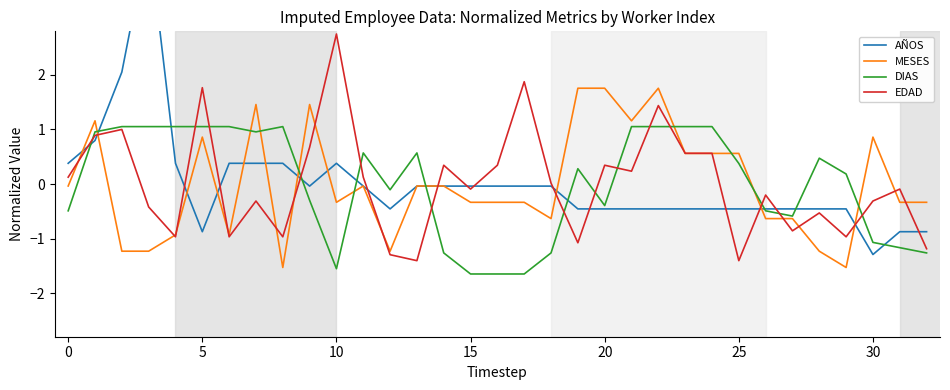

True or false: DIAS has more than 2 interior local peaks.

True